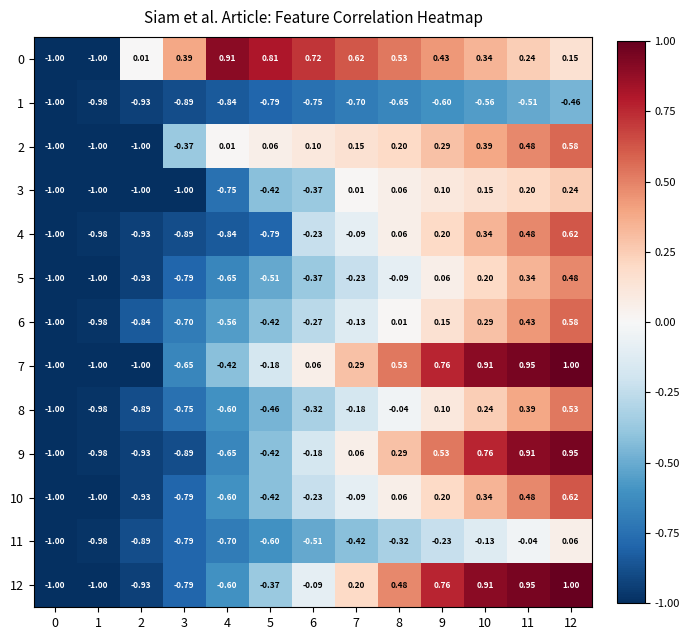

What is the difference between the highest and lowest values at 10?

1.5